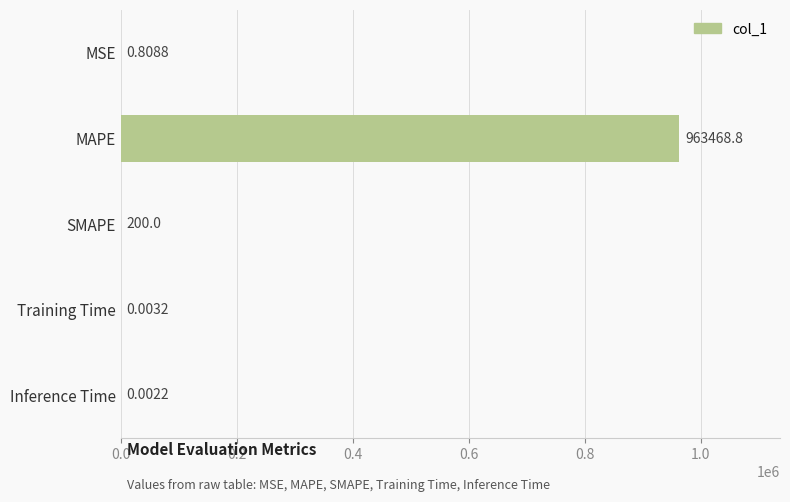

Where is the data nearest to the value 481734?

SMAPE